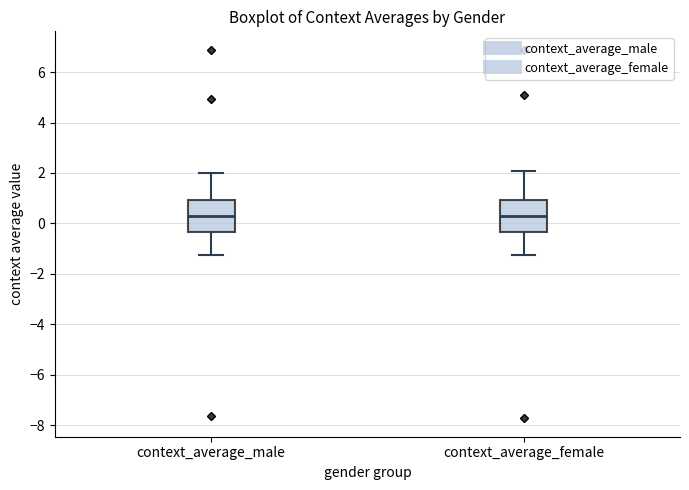

Reading left to right, transcribe this box plot: for each box, give where its median line is, the range the box spans, and where its two whiskers end, as read against the y-axis. The values are not printed on the chart, so give them approximately, as read against the axis.

context_average_male: median 0.4, box -0.4 to 1.0, whiskers -1.2 to 2.0
context_average_female: median 0.2, box -0.4 to 1.0, whiskers -1.2 to 2.0